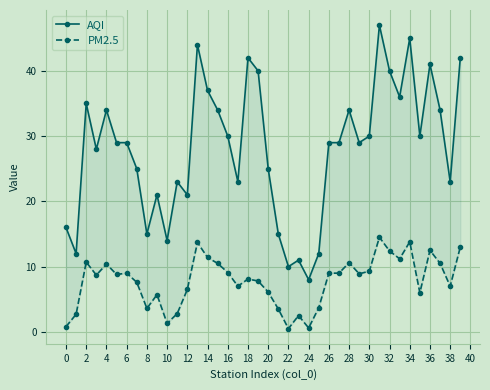

What is the difference between the maximum and minimum values in the AQI series?

39.0